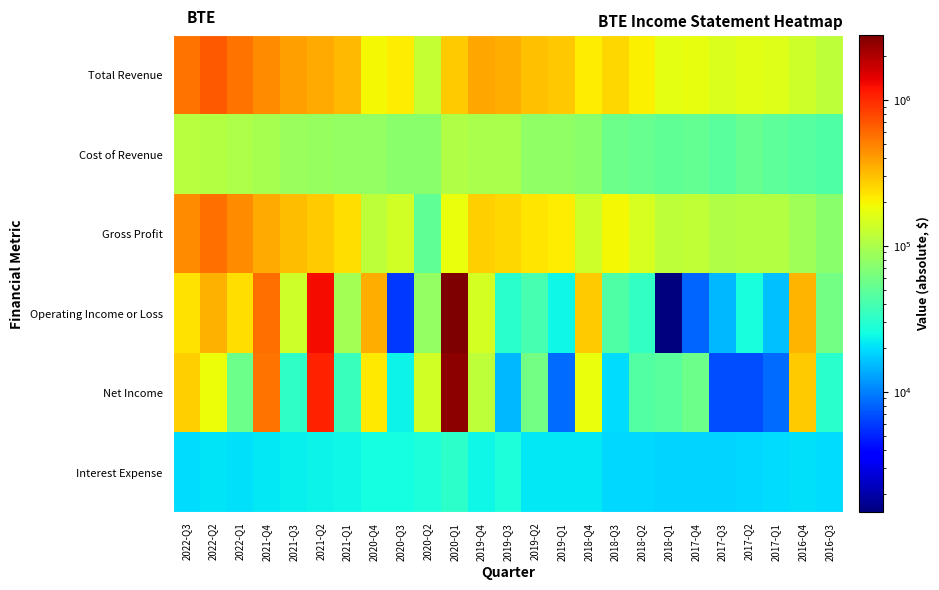

At how many categories does at least one series exceed 2328686?

1